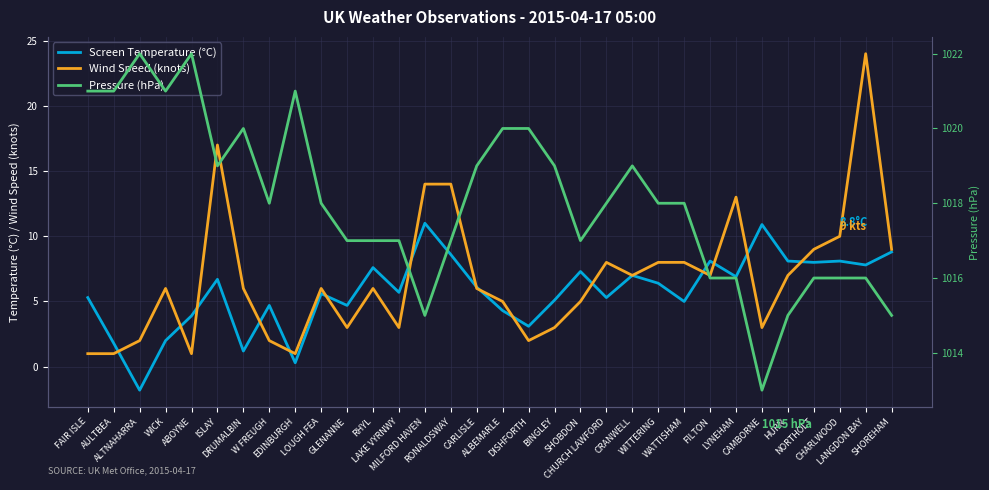

At which category does Wind Speed (knots) reach its first local valley?

ABOYNE